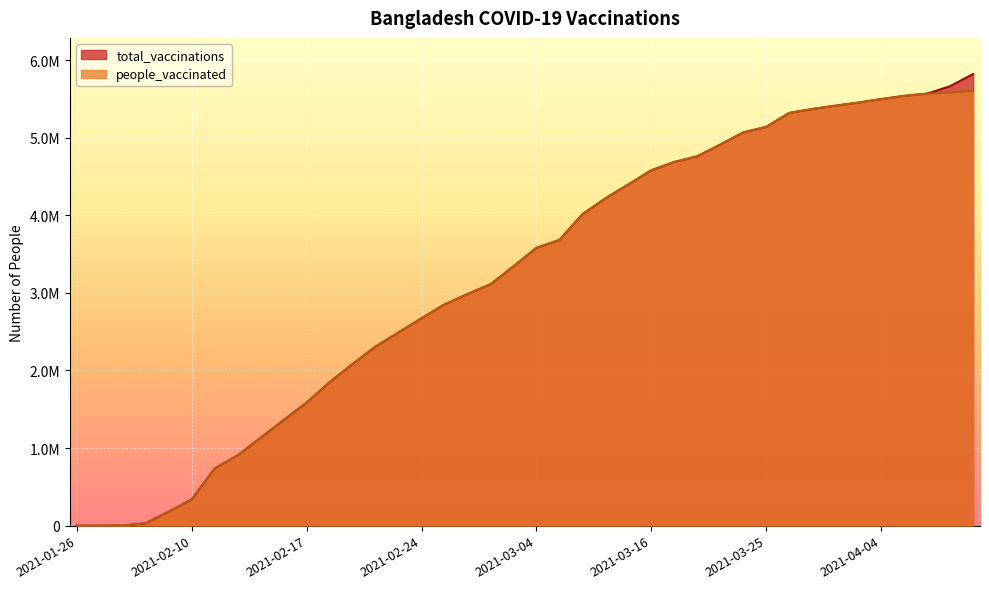

At which category is the sum across all series the highest?

2021-04-10